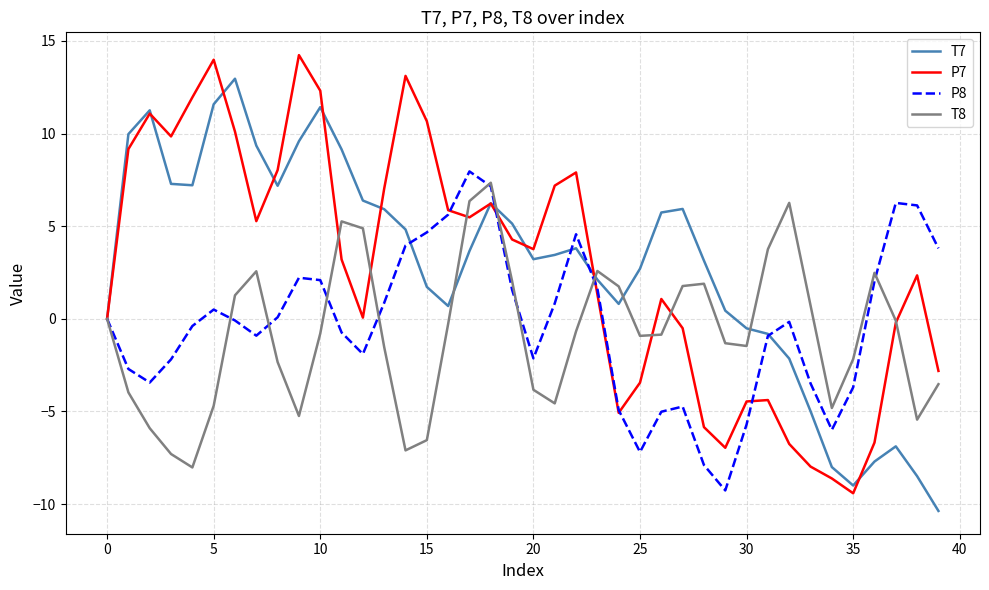

What is the minimum value shown in the chart?

-10.4